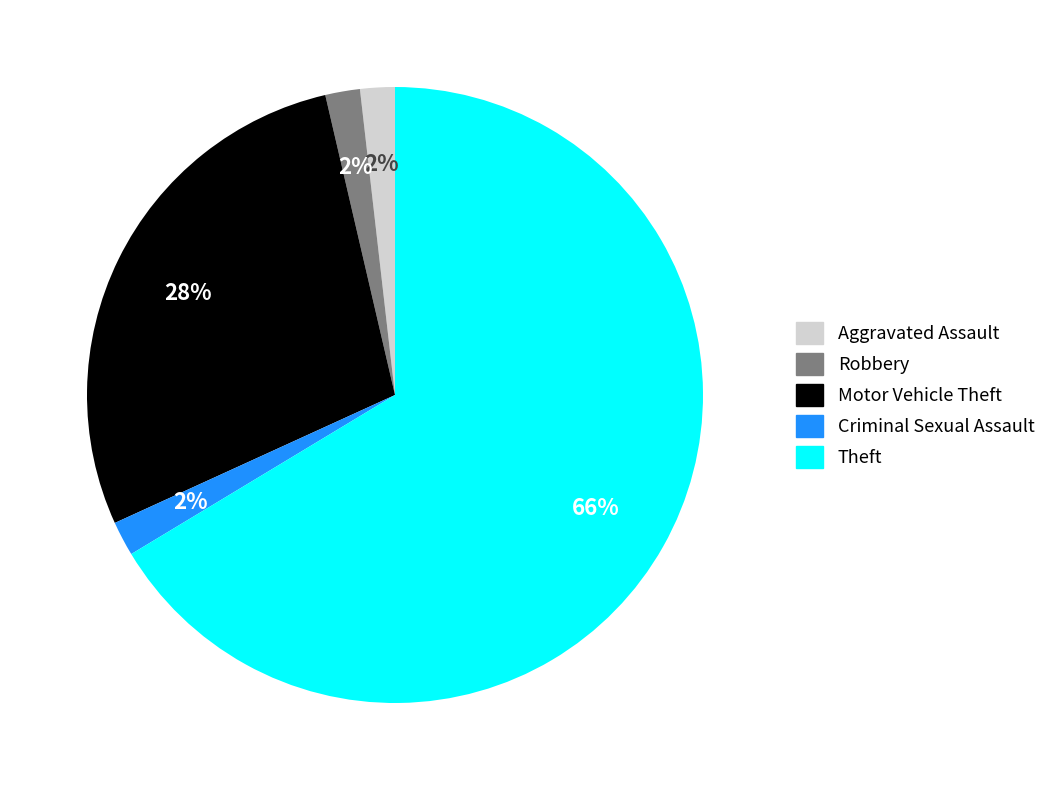

To the nearest percent, what is the average slice percentage?

20%